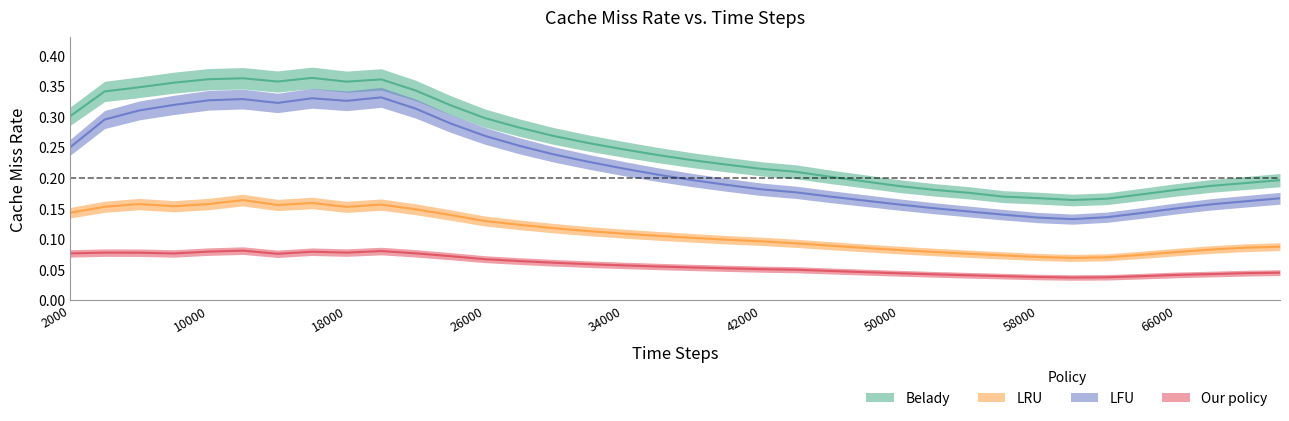

What is the difference between the LFU values at 34000 and 14000?

0.1